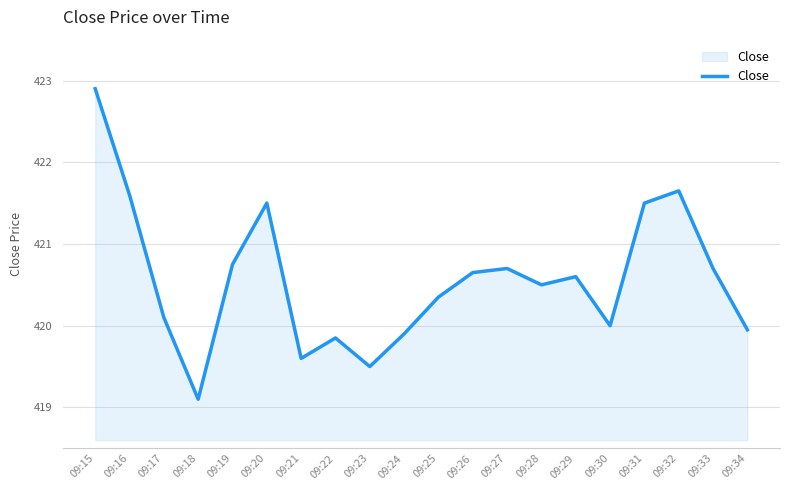

What is the change in value from 09:17 to 09:20?

+1.4